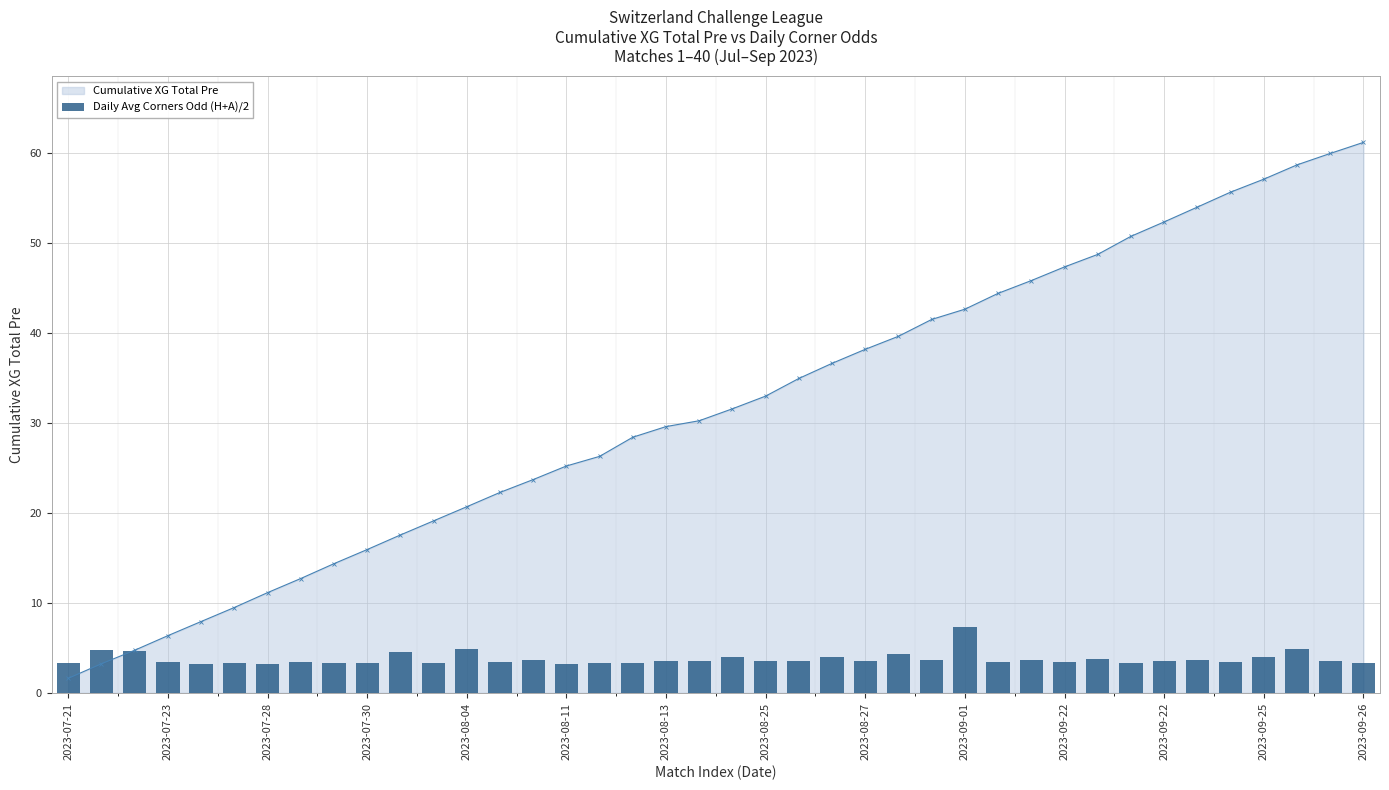

Reading right to left, transcribe all the data shown in this chart.

3.3	3.5	4.9	4.0	3.5	3.7	3.5	3.3	3.7	3.4	3.7	3.4	7.3	3.7	4.3	3.5	3.9	3.5	3.5	4.0	3.5	3.5	3.3	3.3	3.2	3.6	3.4	4.8	3.4	4.5	3.3	3.3	3.4	3.2	3.3	3.2	3.4	4.6	4.7	3.3